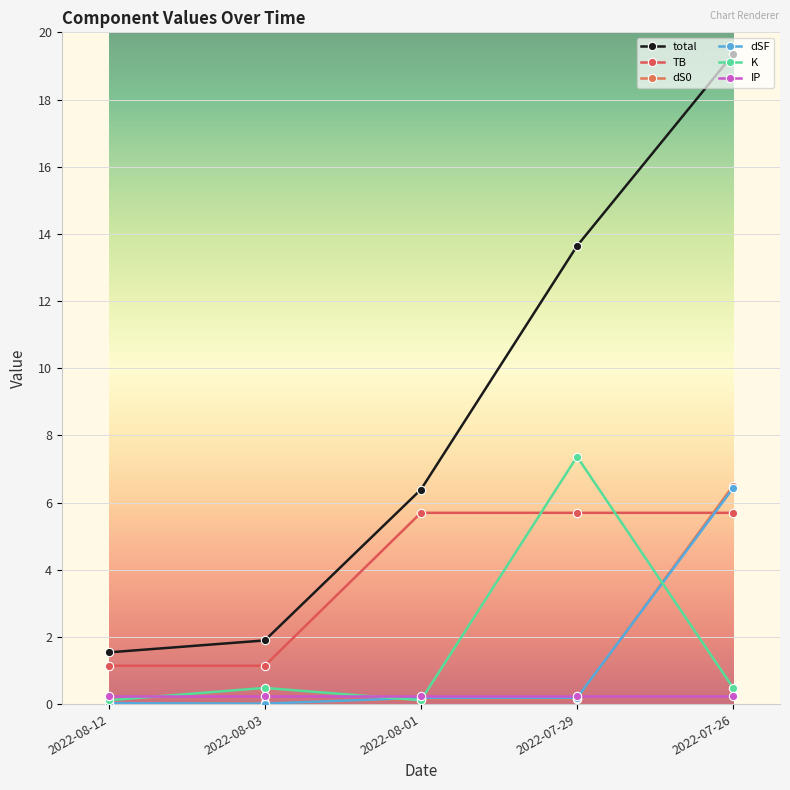

At which category is the sum across all series the highest?

2022-07-26